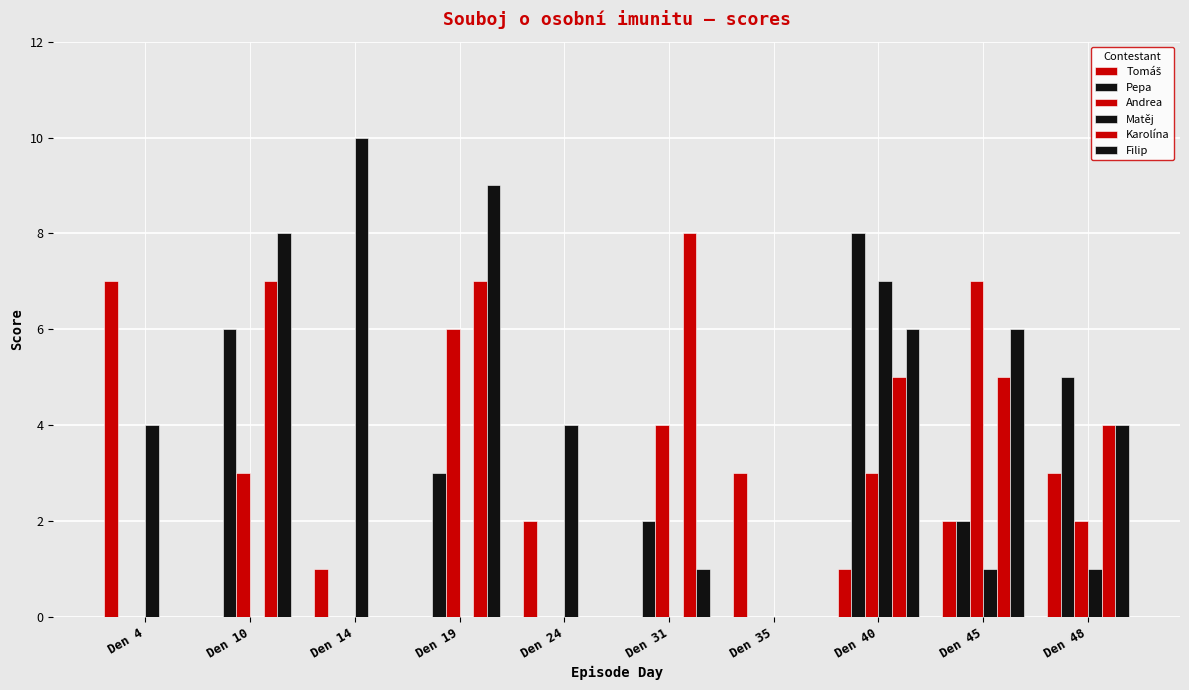

At how many categories does at least one series exceed 7?

5